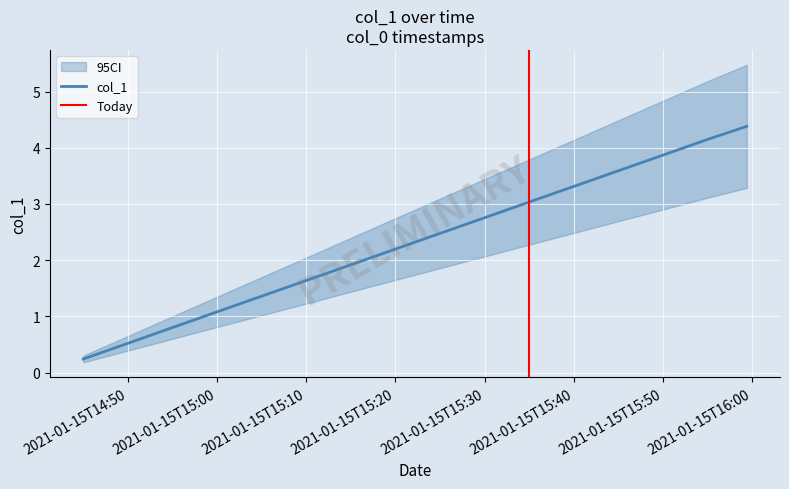

What is the maximum value for col_1?

4.4